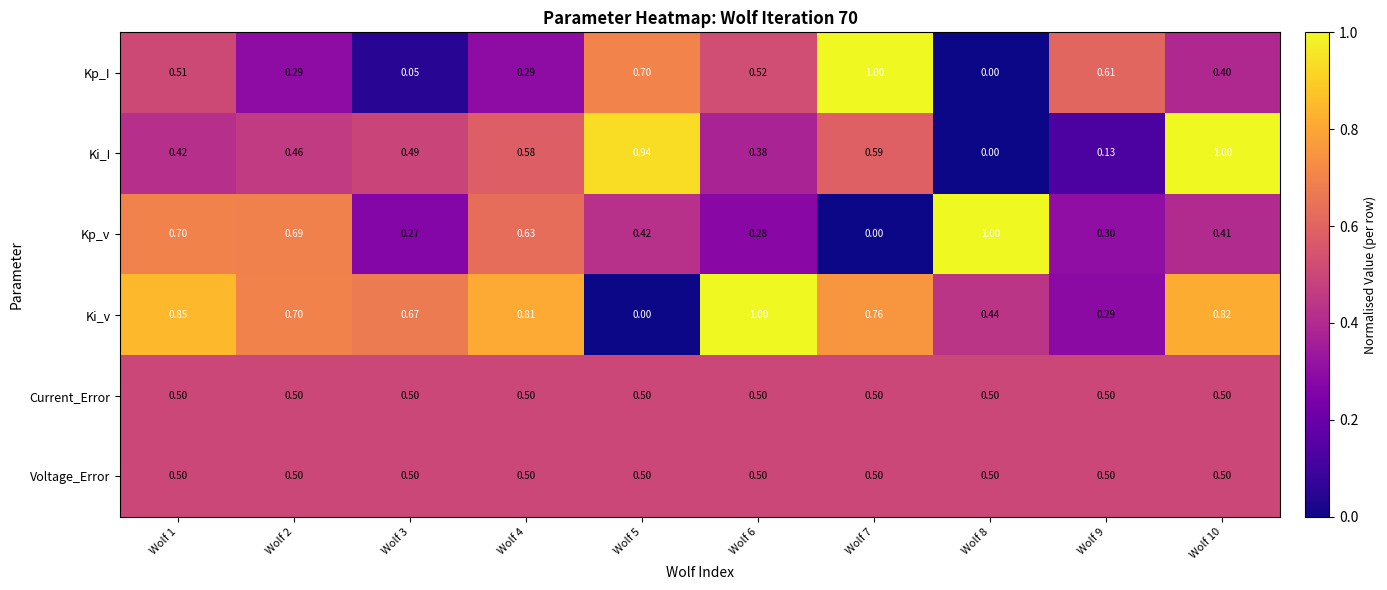

Which series has the largest total across all categories?

Ki_v